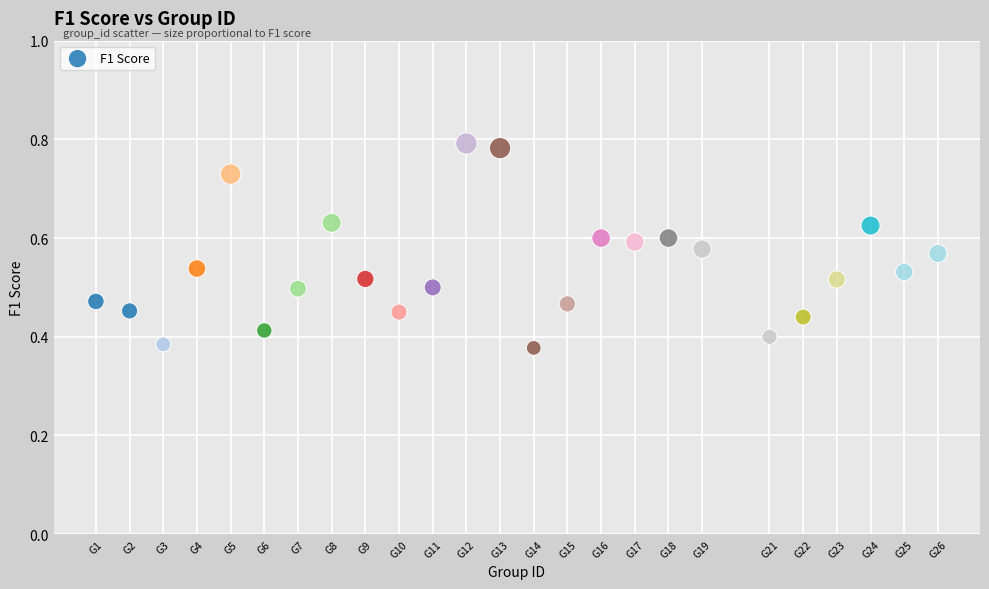

Count the number of points in this scatter plot.

25